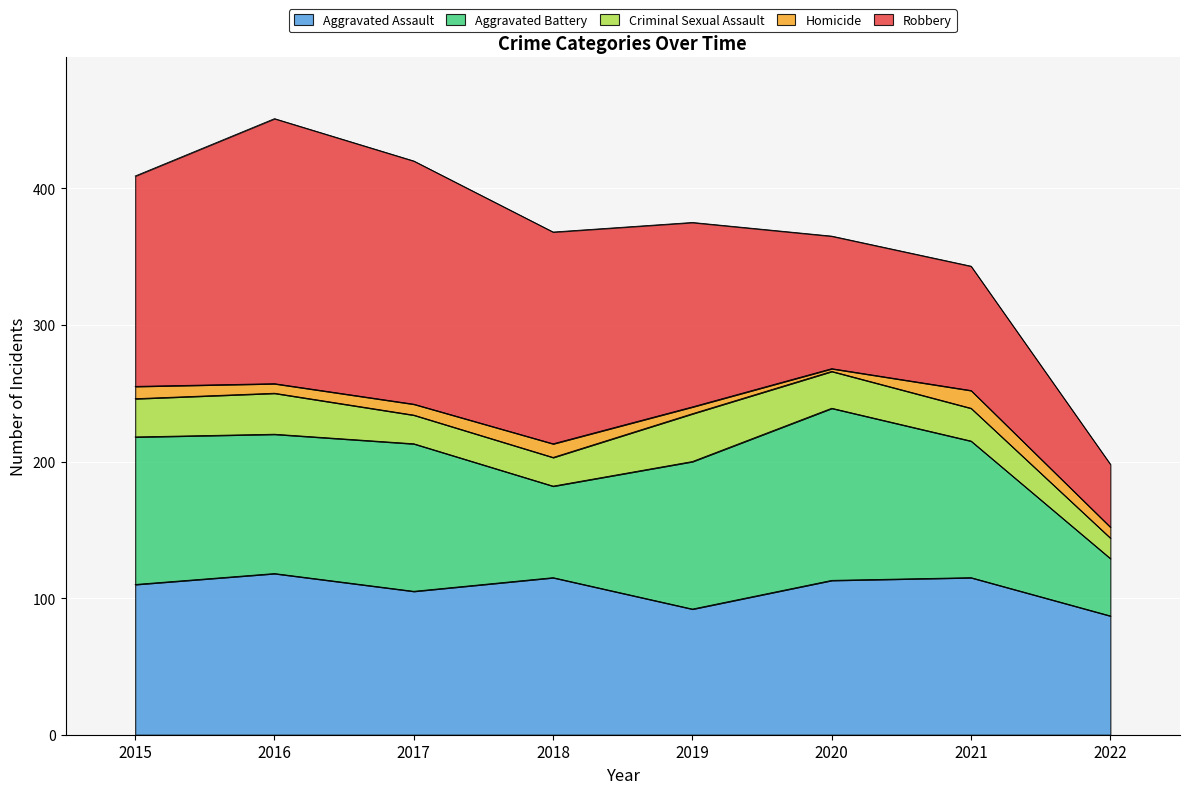

Reading left to right, list all the values displayed in this chart.

Aggravated Assault: 2015=110	2016=118	2017=105	2018=115	2019=92	2020=113	2021=115	2022=87
Aggravated Battery: 2015=108	2016=102	2017=108	2018=67	2019=108	2020=126	2021=100	2022=42
Criminal Sexual Assault: 2015=28	2016=30	2017=21	2018=21	2019=35	2020=27	2021=24	2022=15
Homicide: 2015=9	2016=7	2017=8	2018=10	2019=5	2020=2	2021=13	2022=8
Robbery: 2015=154	2016=194	2017=178	2018=155	2019=135	2020=97	2021=91	2022=46